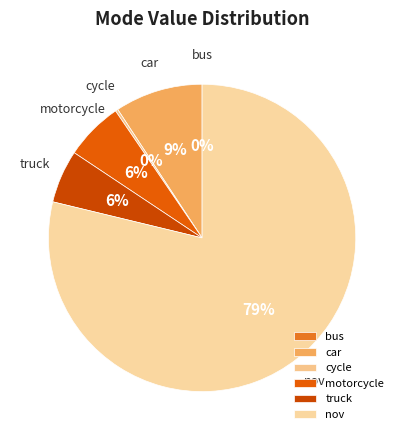

True or false: bus accounts for 0% of the total.

True